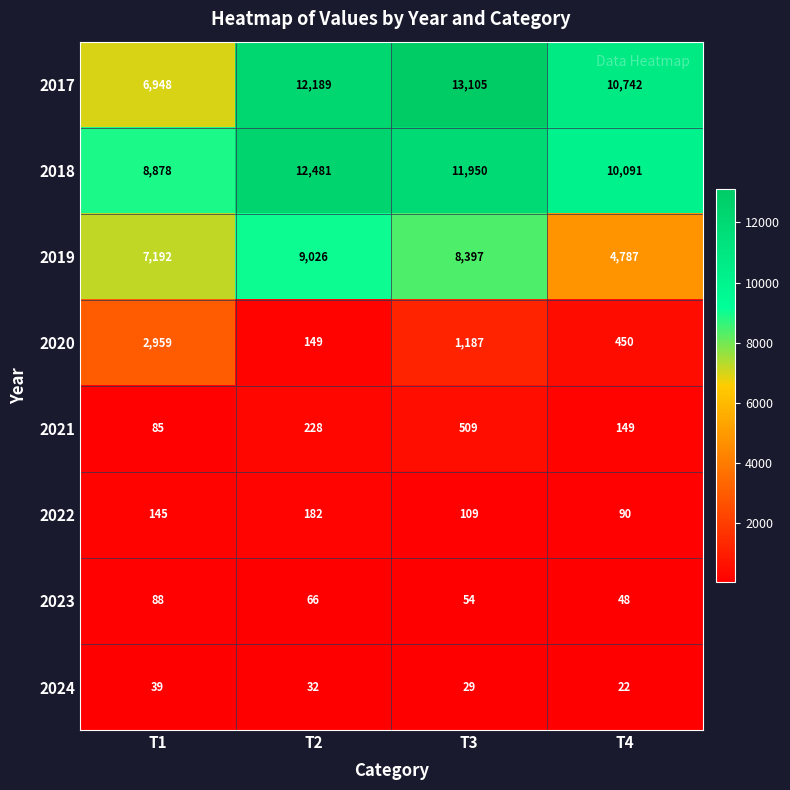

What is the approximate value of 2020 at T1, to the nearest 50?

2950